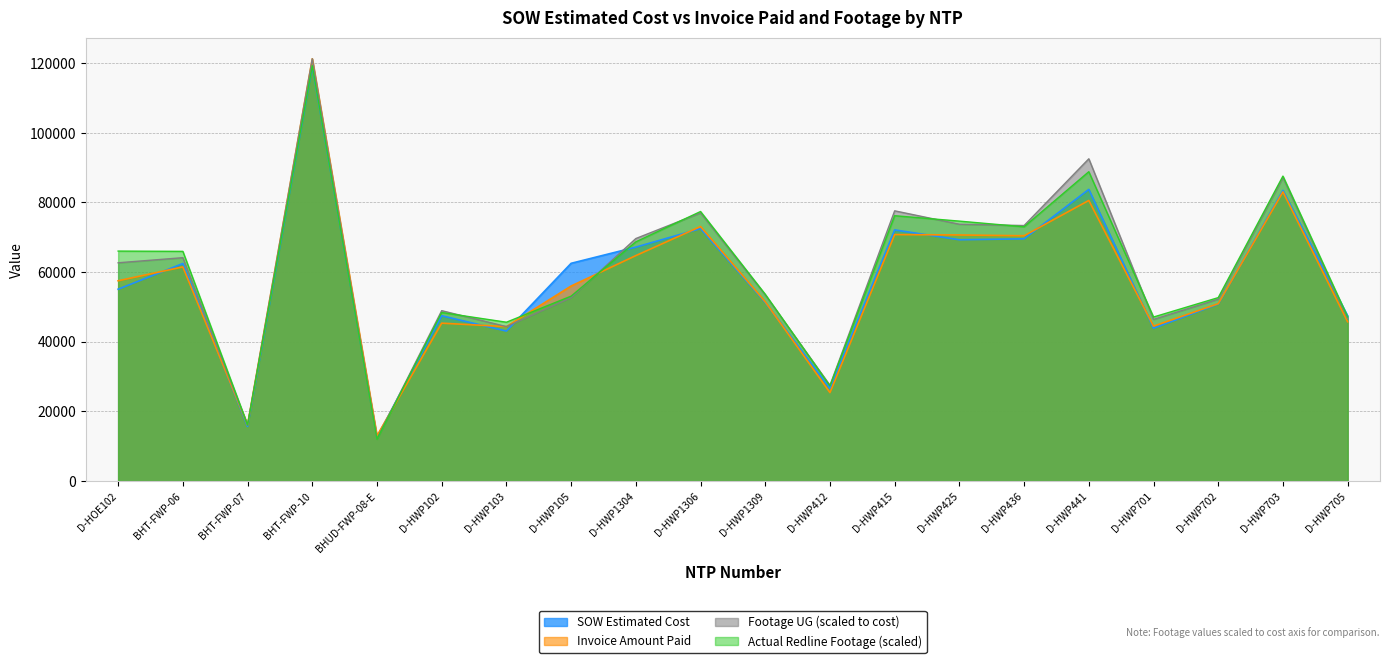

List the series in order of their peak value, lowest first.

SOW Estimated Cost, Actual Redline Completed Footage UG, Invoice Amount Paid, Footage UG